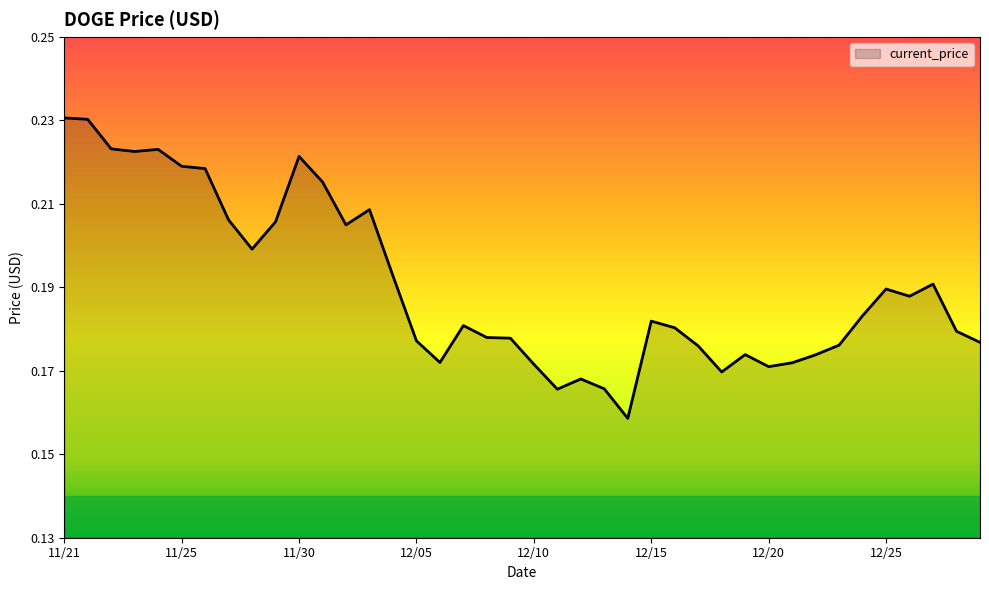

Count the values in the range 0 to 1.

40